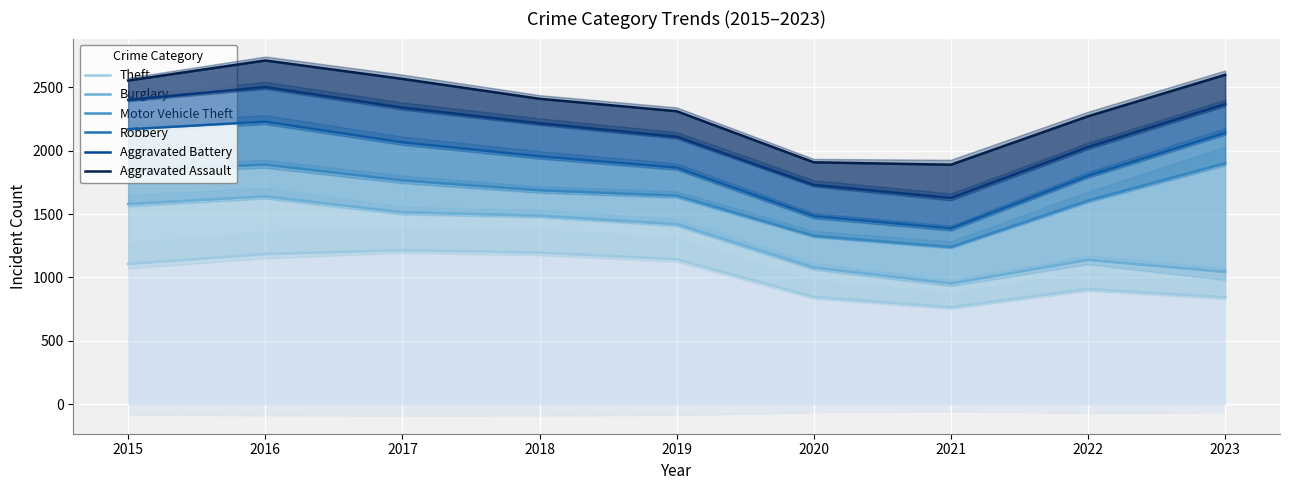

Rank the series by their maximum value, from highest to lowest.

Aggravated Assault, Aggravated Battery, Robbery, Motor Vehicle Theft, Burglary, Theft